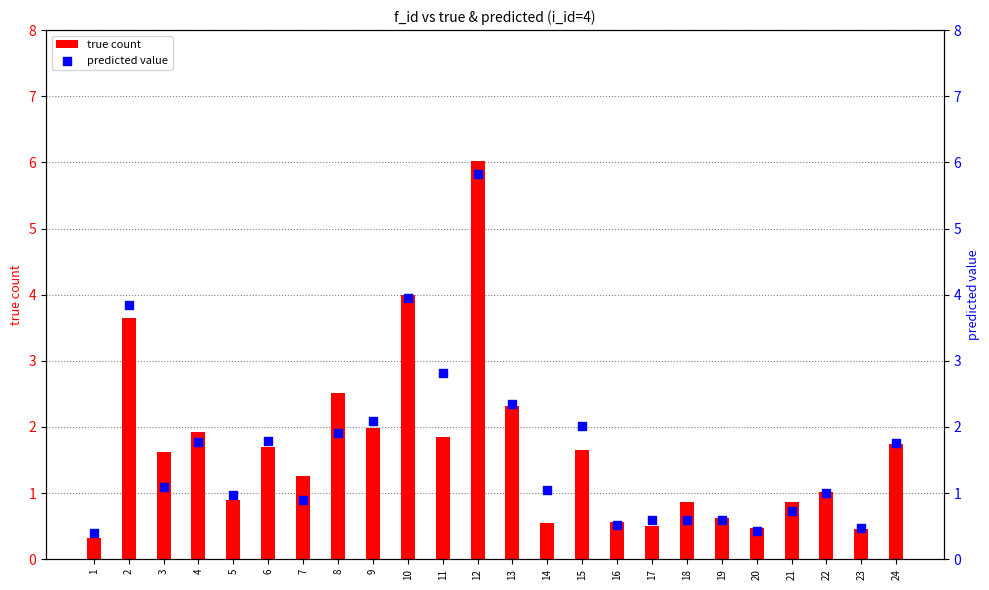

Which series reaches the minimum Y coordinate?

true count